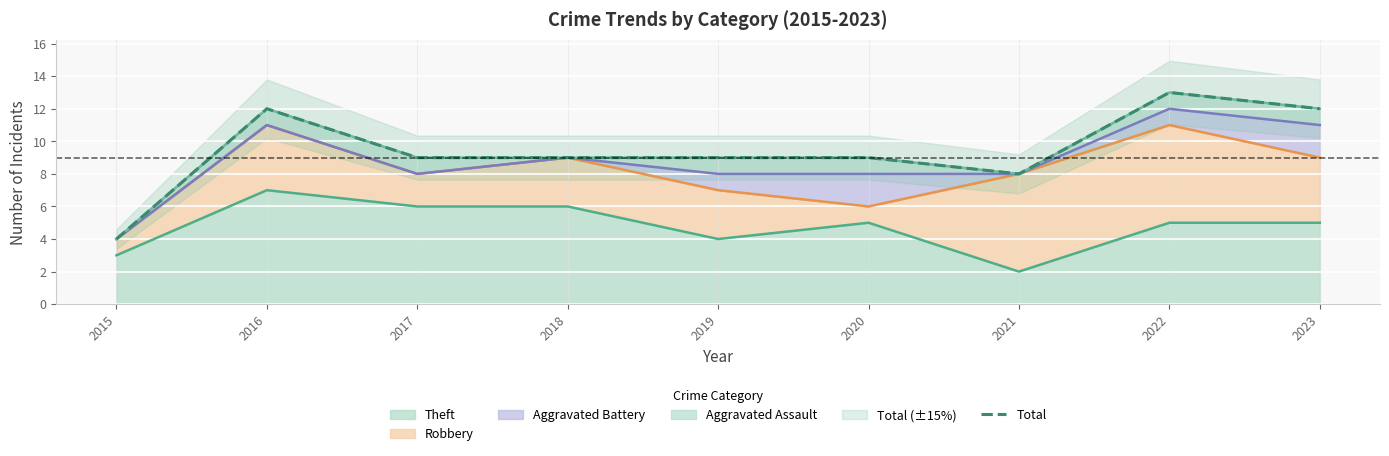

Where does the data first go above 9?

2016